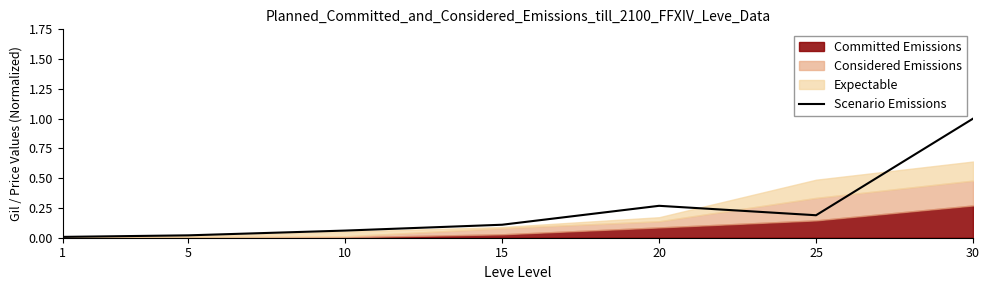

At which label is the value closest to 0?

1